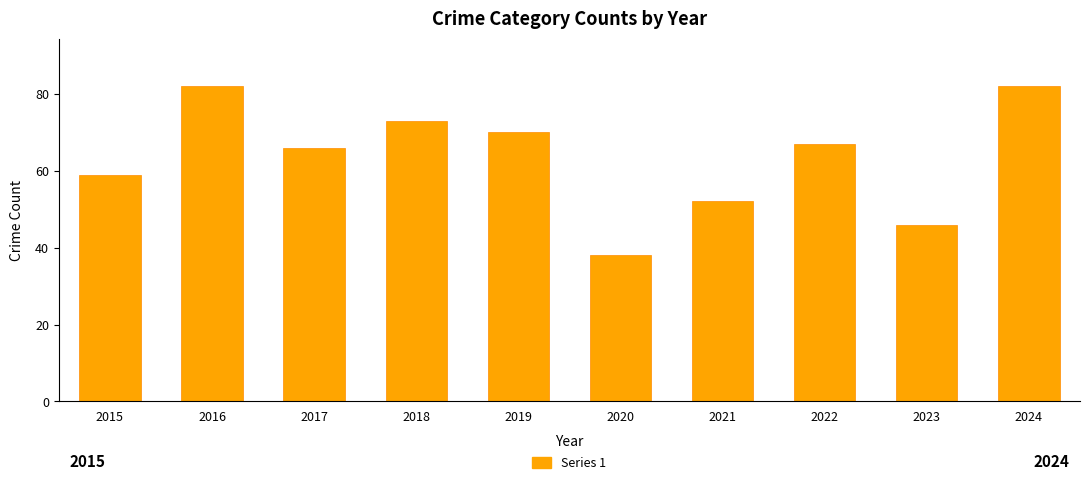

Reading left to right, list all the values displayed in this chart.

2015=59	2016=82	2017=66	2018=73	2019=70	2020=38	2021=52	2022=67	2023=46	2024=82